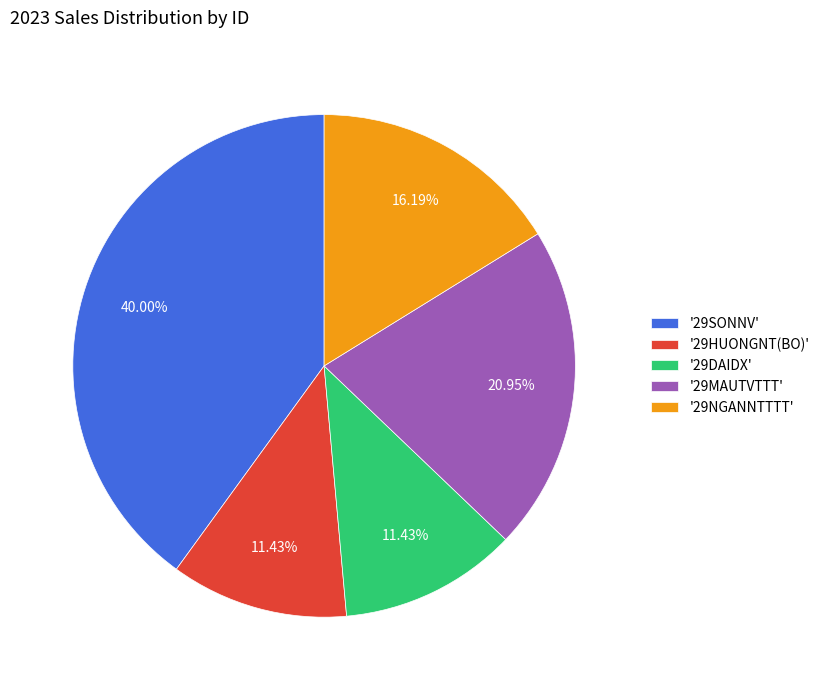

Is there a majority slice in this chart?

No